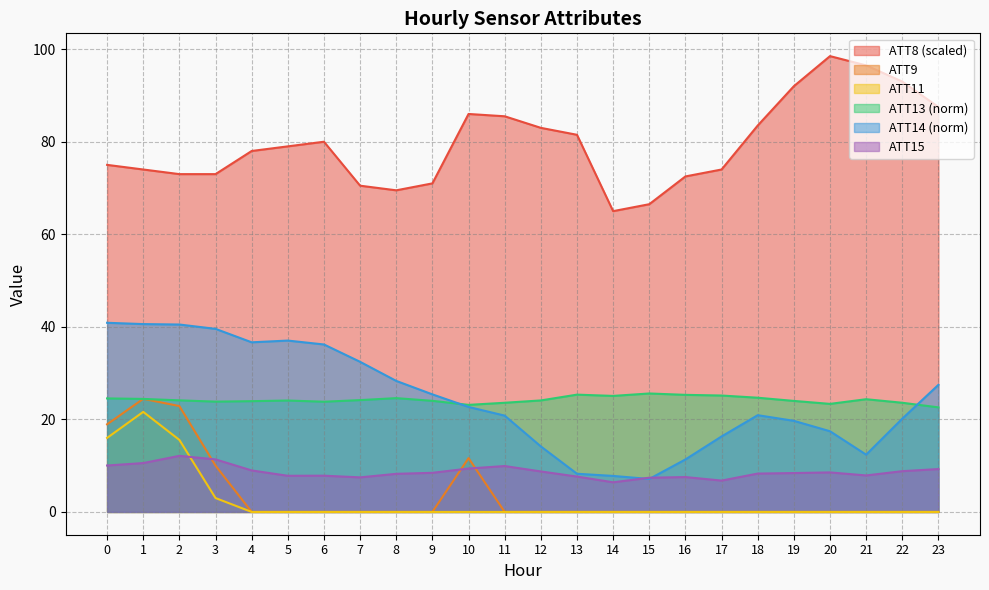

The value of ATT8 at 5 is 79.0. True or false?

True